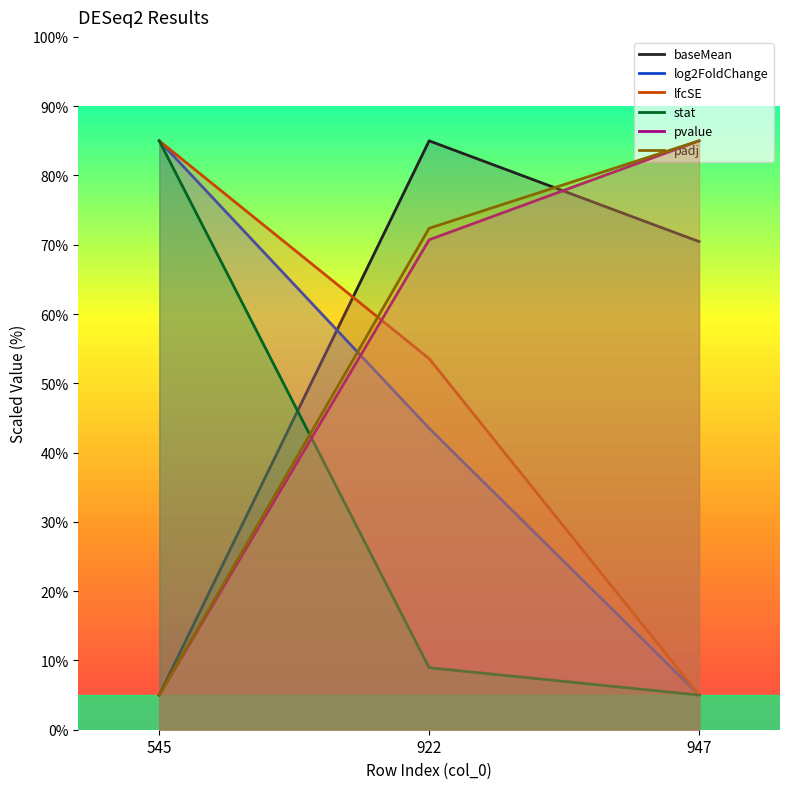

Count the pvalue values in the range 5 to 85.

3